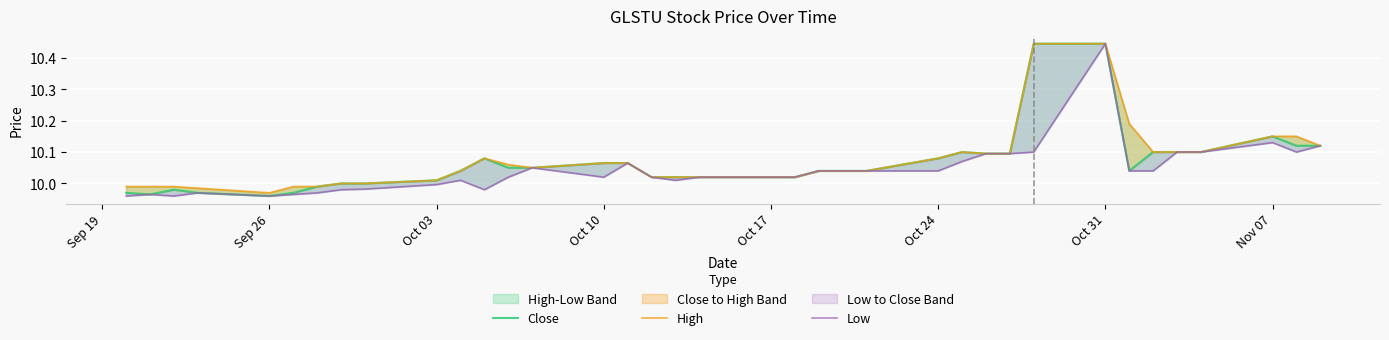

Which series changed the most between Sep 19 and 9?

Close